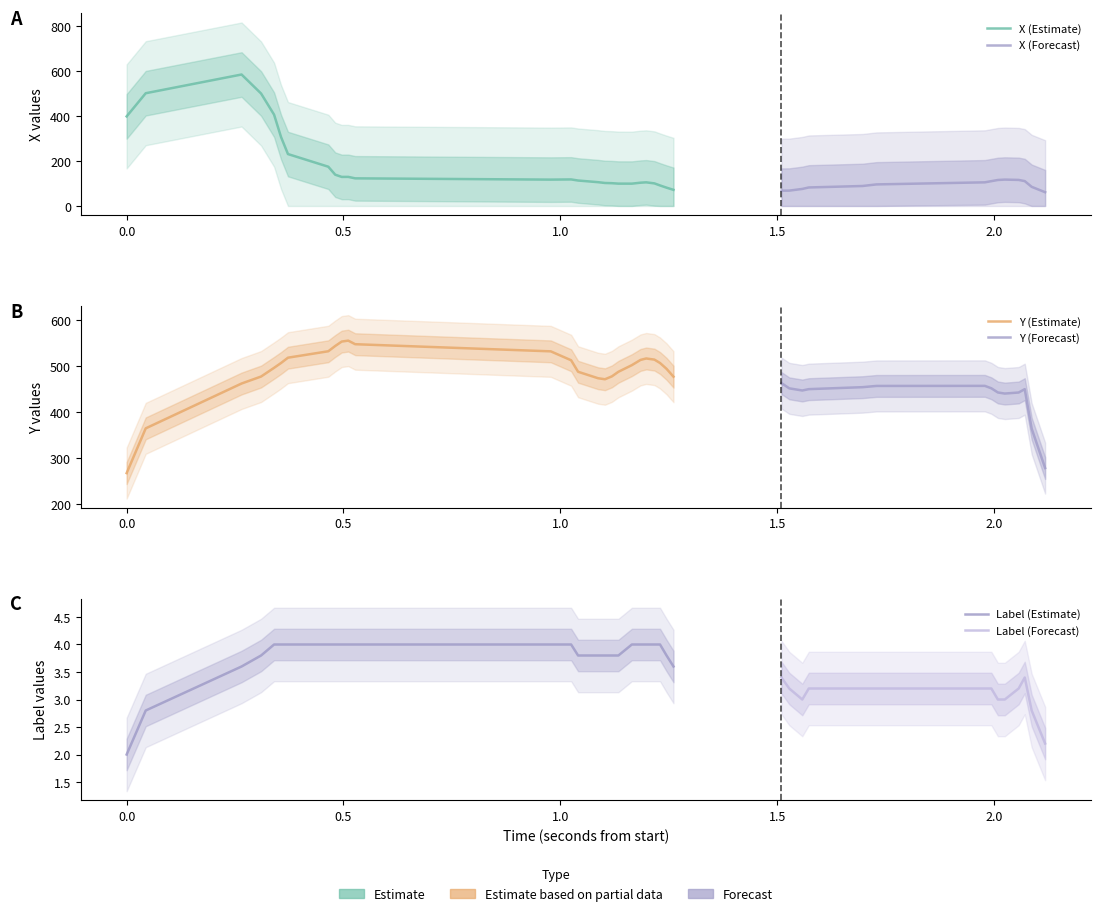

At which label is X closest to 388?

4